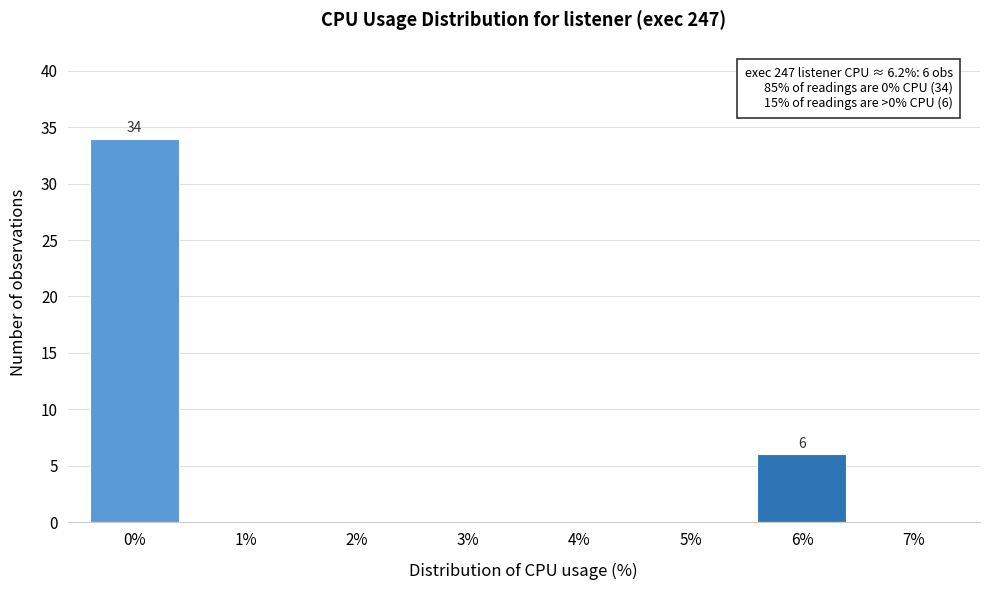

Over which range of the x-axis is the bar tallest?

-0.5 to 0.5